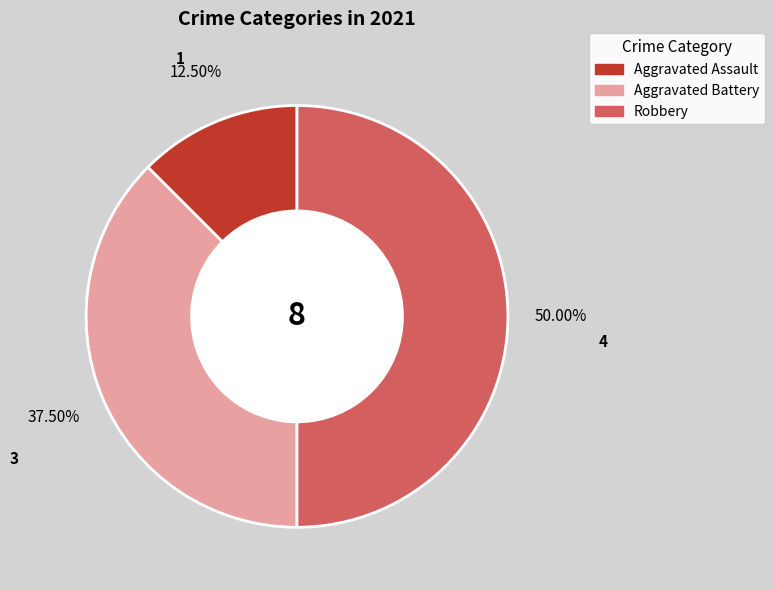

Rank the categories by value from lowest to highest.

Aggravated Assault, Aggravated Battery, Robbery